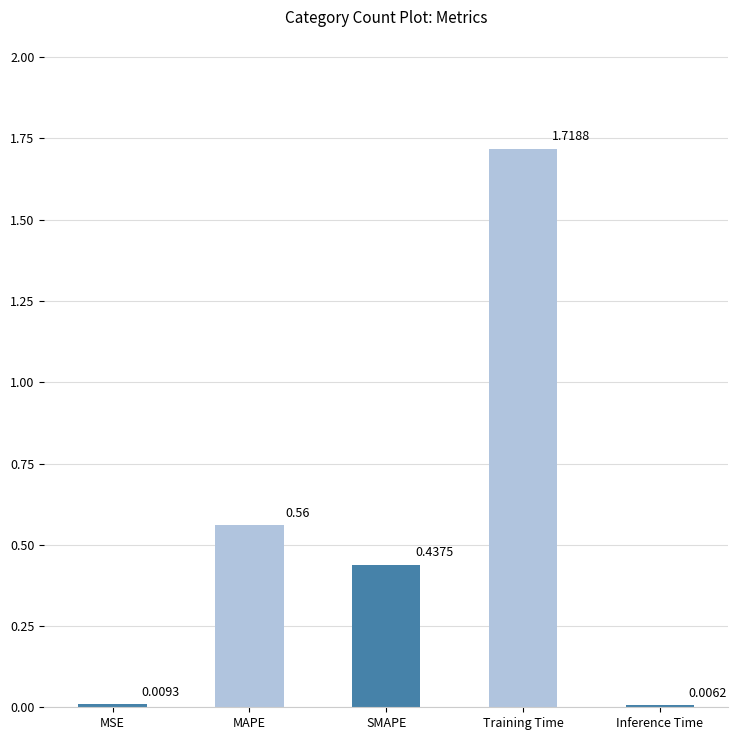

What is the label of the 4th bar from the right?

MAPE